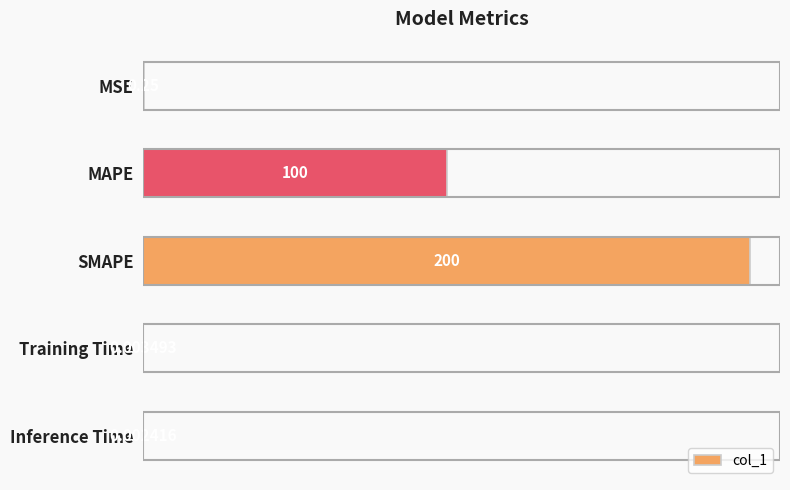

Are the bars horizontal?

Yes